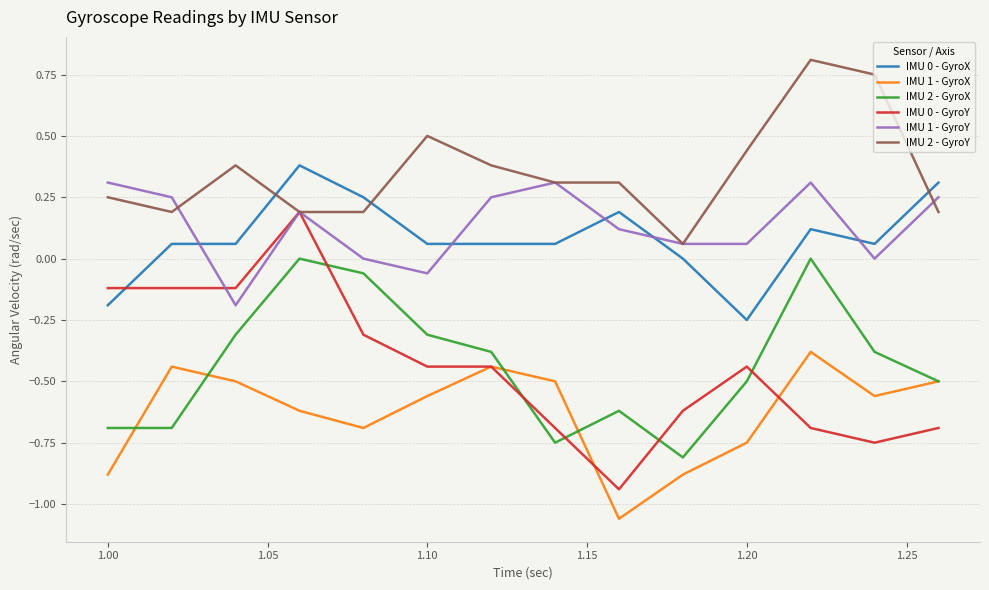

The value of IMU 1 - GyroY at 1.25 is 0.4. True or false?

False